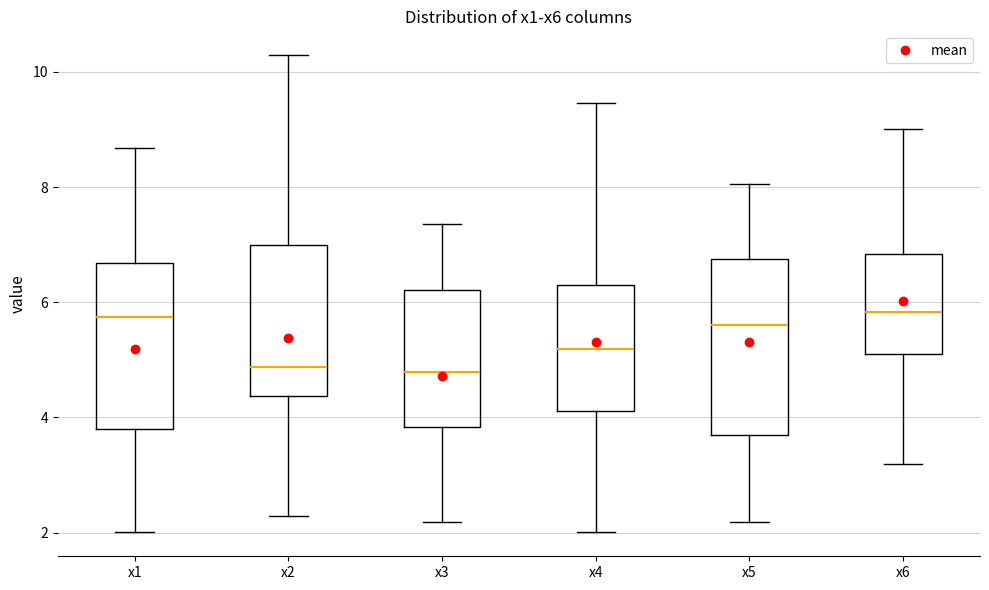

Where does the upper whisker of the box for x1 end on the y-axis? The values are not printed on the chart, so give them approximately, as read against the axis.

8.6